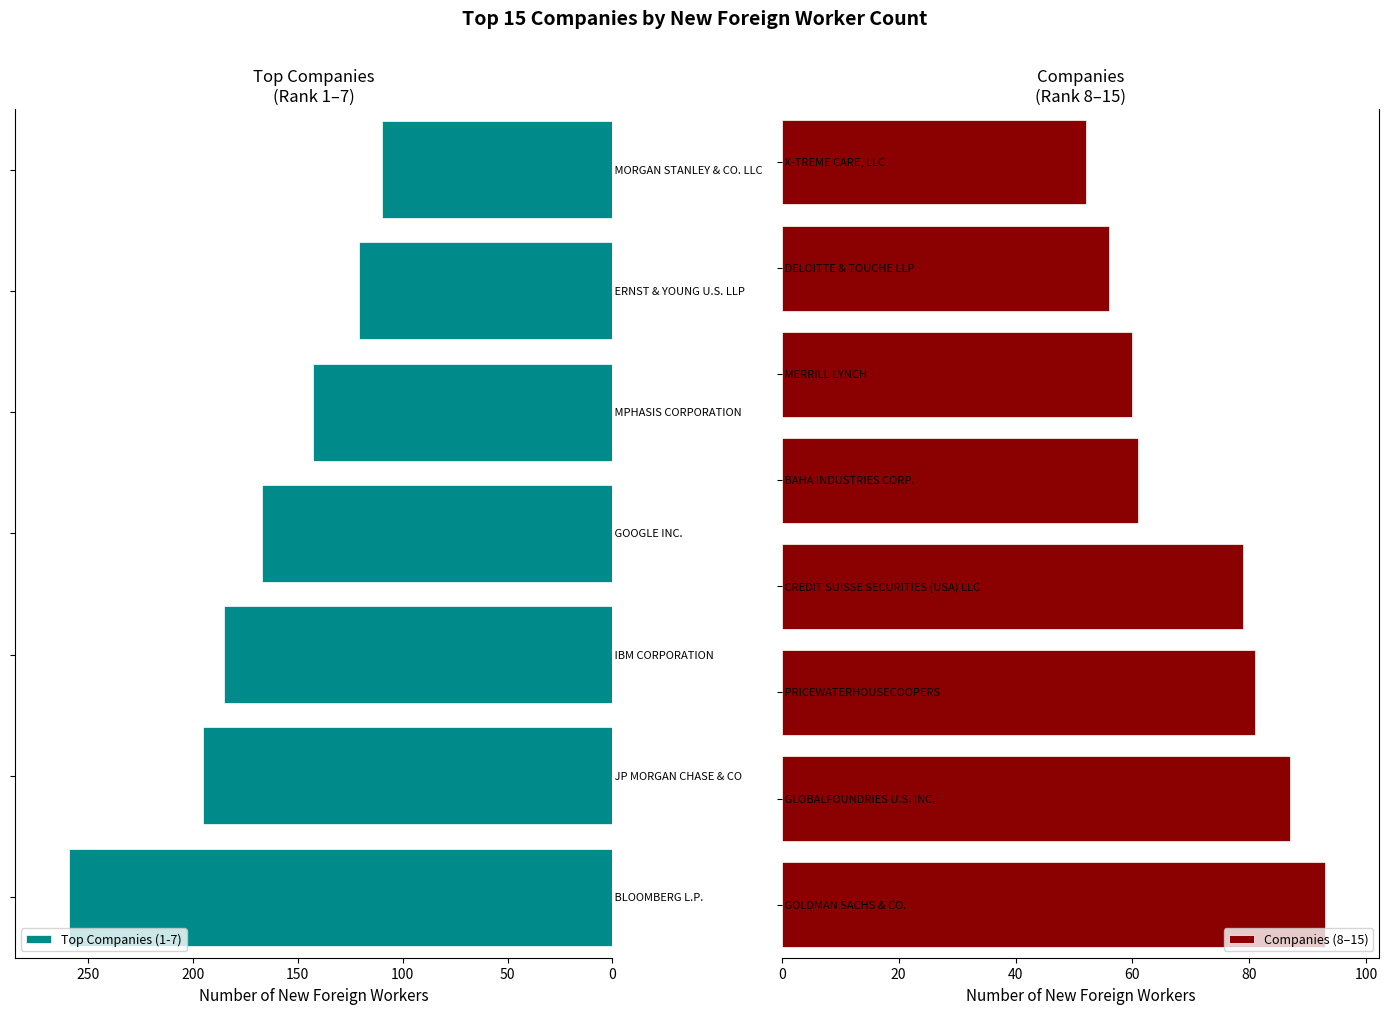

Where does the data first go above 93?

BLOOMBERG L.P.